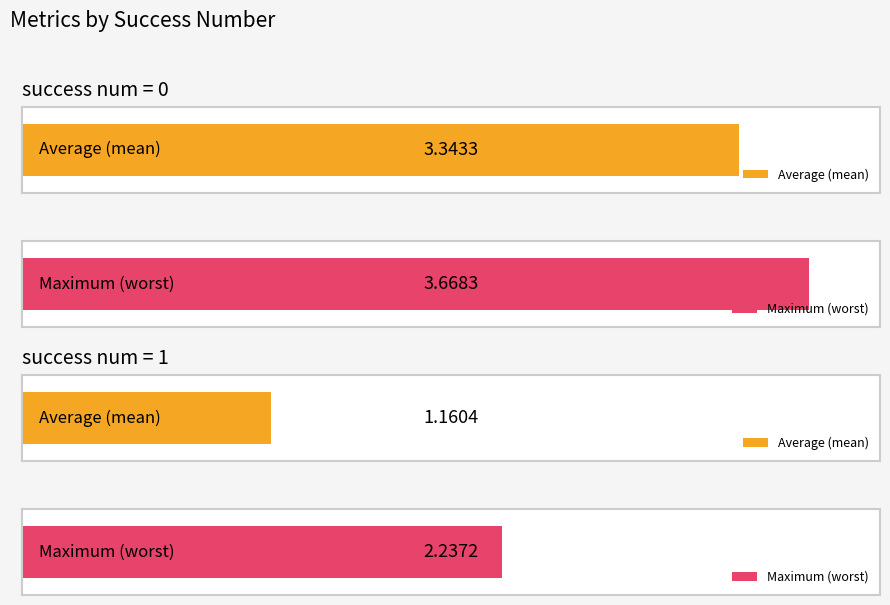

What is the total value across all series at 1?

3.4